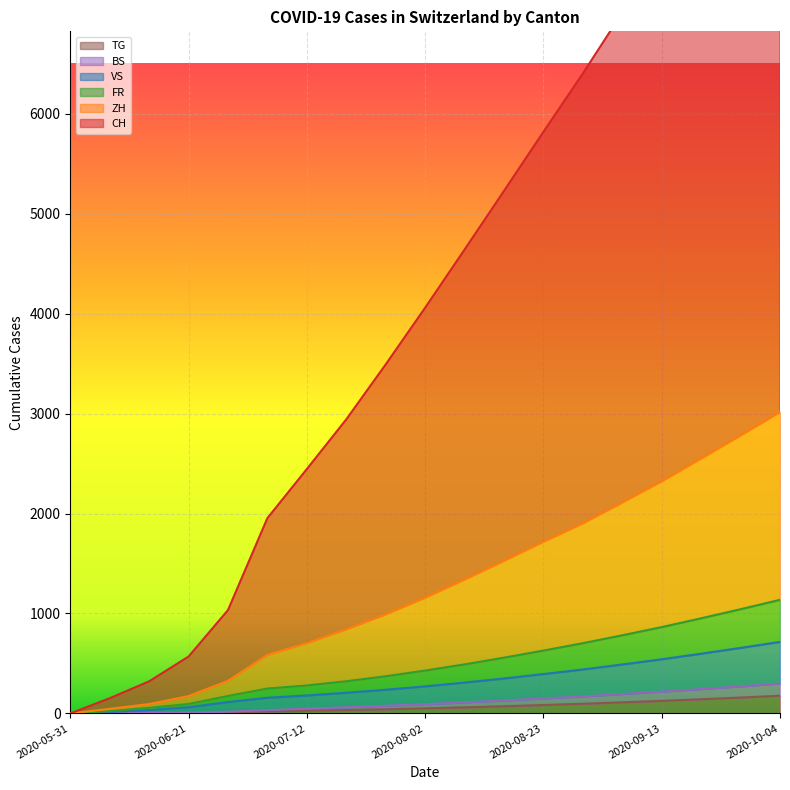

What is the label of the 5th point from the left?

2020-06-28